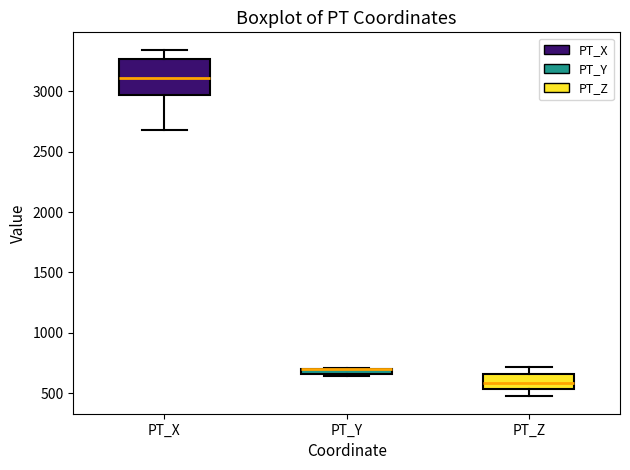

Comparing the boxes themselves (not the whiskers), which one is the tallest?

PT_X